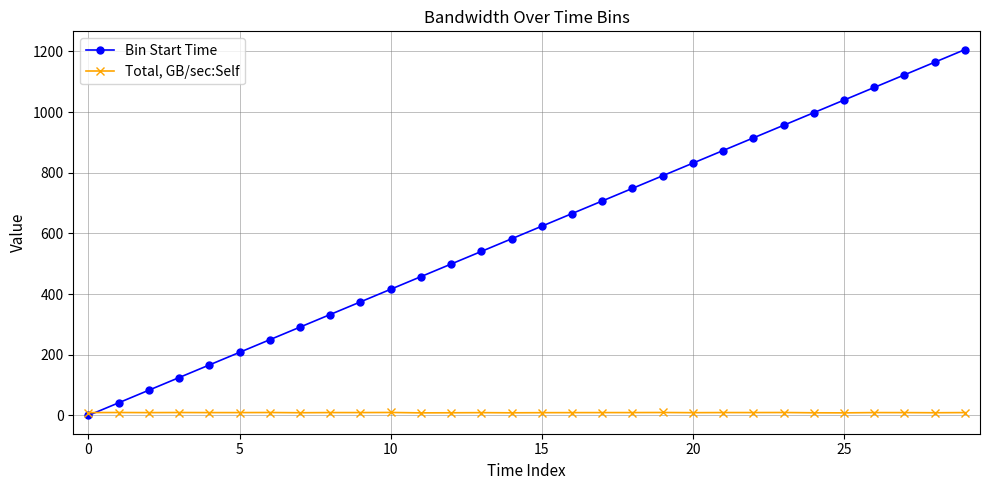

How many categories are shown in the chart?

30